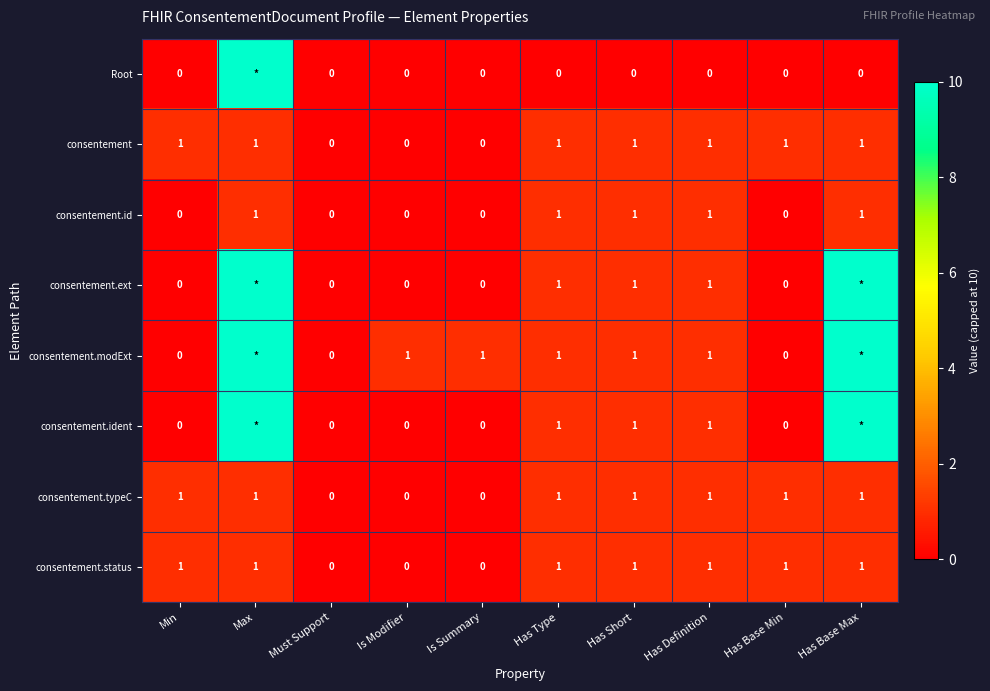

True or false: consentement.typeC has a value of 2 at Has Type.

False